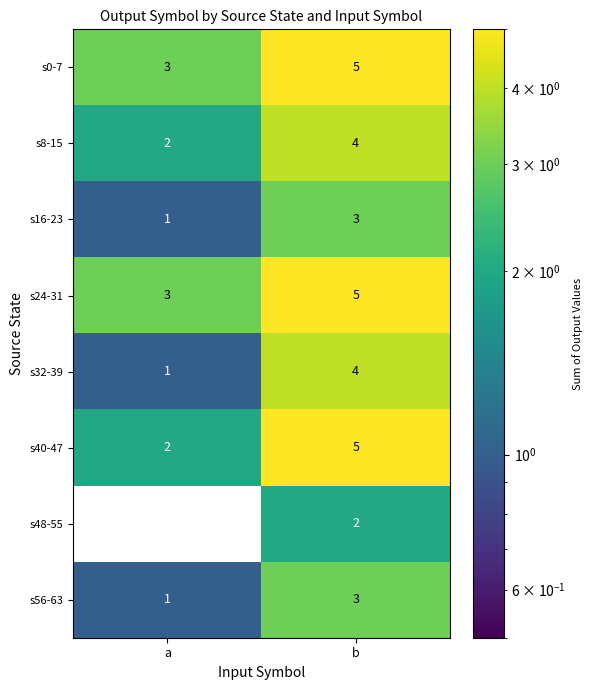

What is the difference between the highest and lowest values at b?

3